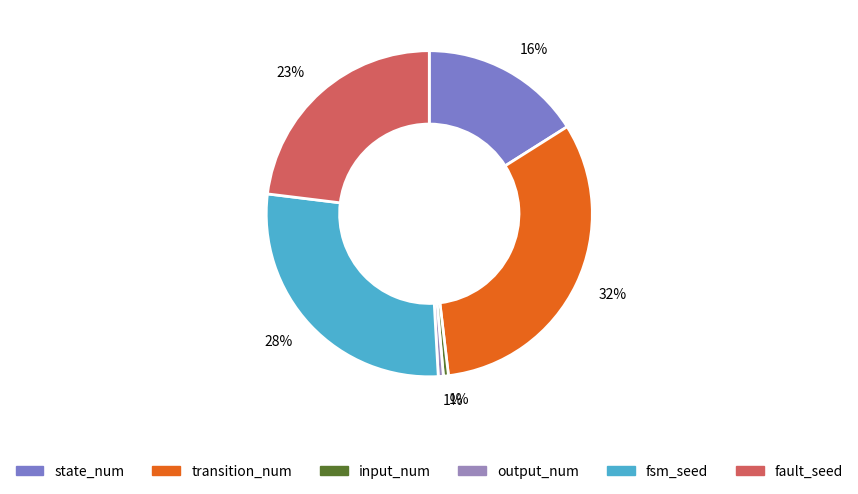

Is it true that transition_num is 32% of the pie?

True